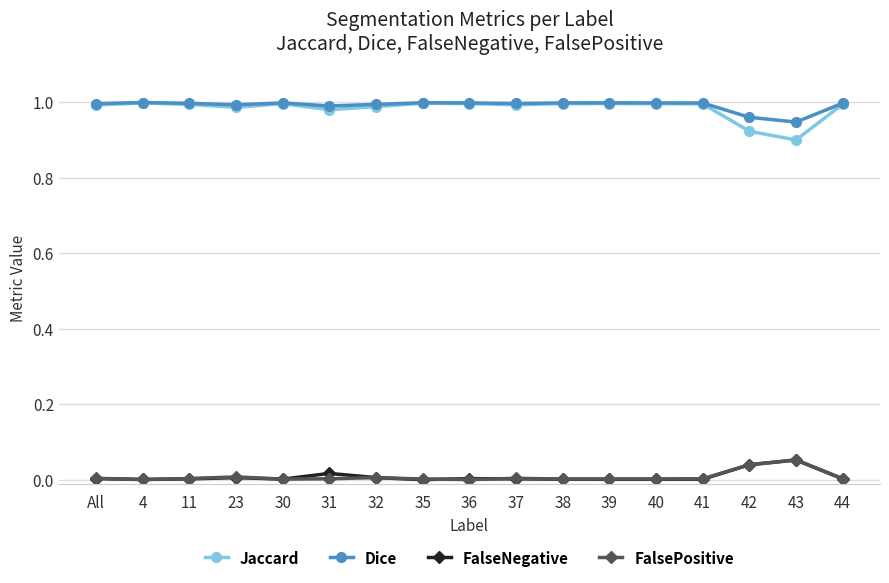

True or false: FalsePositive has more than 2 points higher than both neighbors.

True